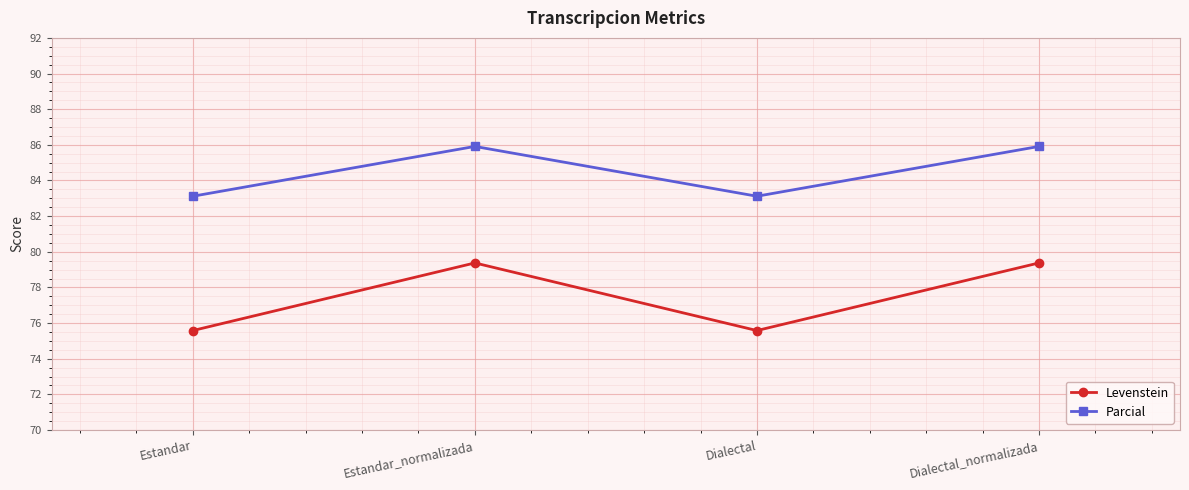

What position from the left is Dialectal?

3